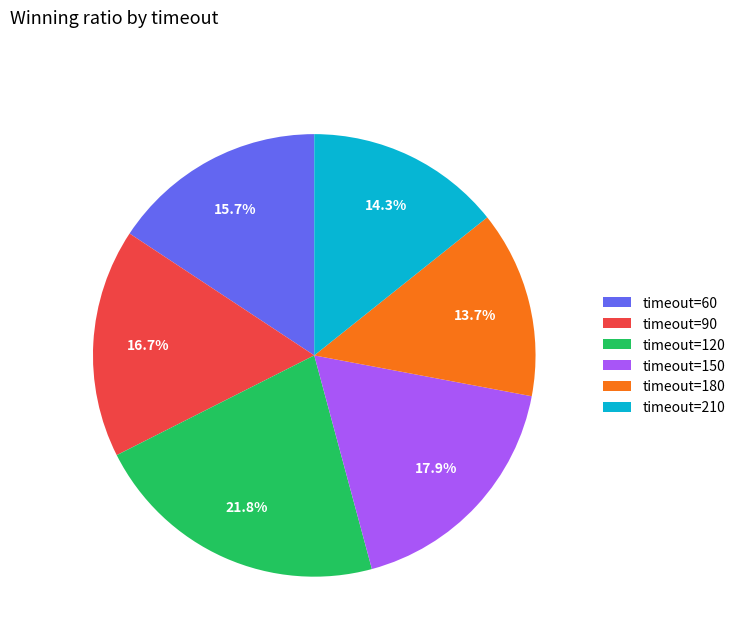

Which category has the biggest portion of the pie?

timeout=120